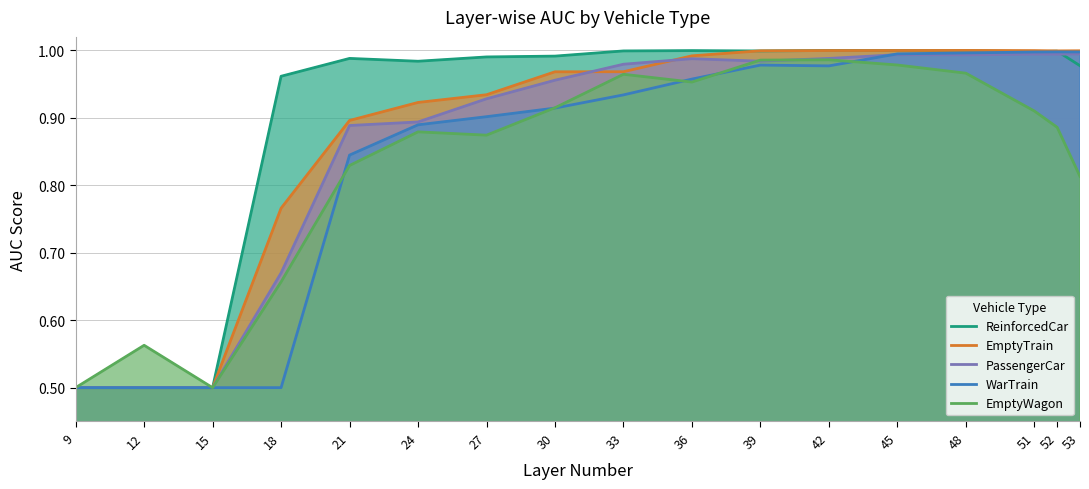

Where is WarTrain nearest to the value 0?

9